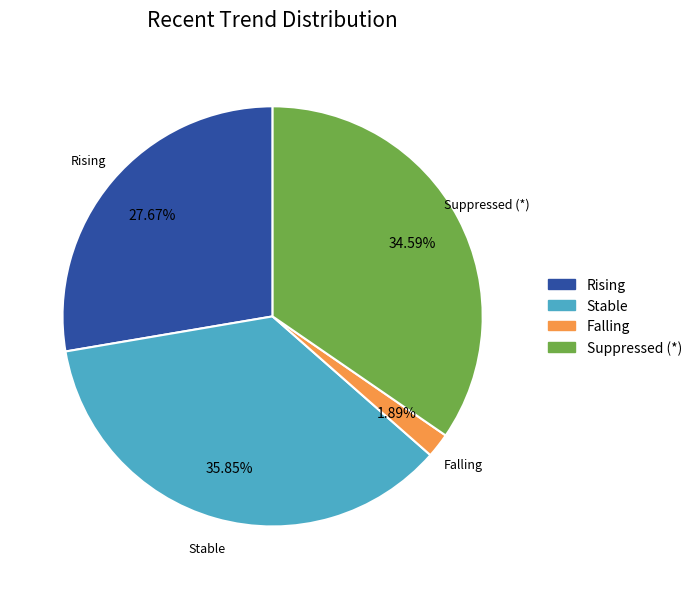

Does any single category account for the majority?

No